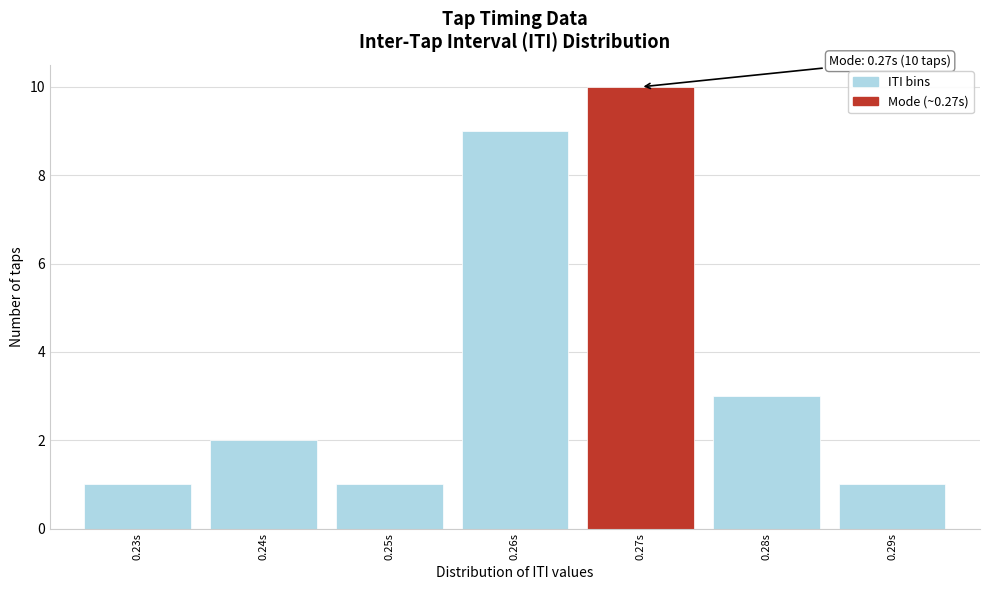

Reading left to right, what are all the values shown in this chart?

0.23s=1	0.24s=2	0.25s=1	0.26s=9	0.27s=10	0.28s=3	0.29s=1